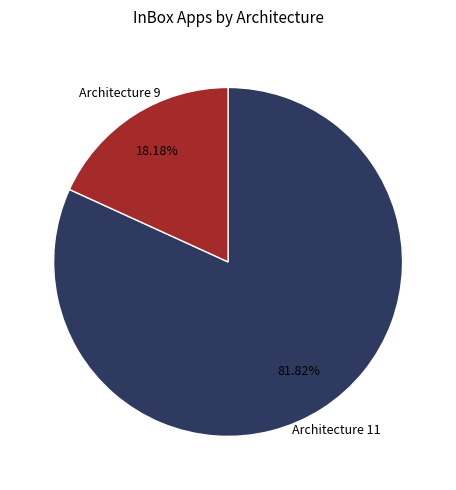

Is there any slice that represents more than half of the pie?

Yes